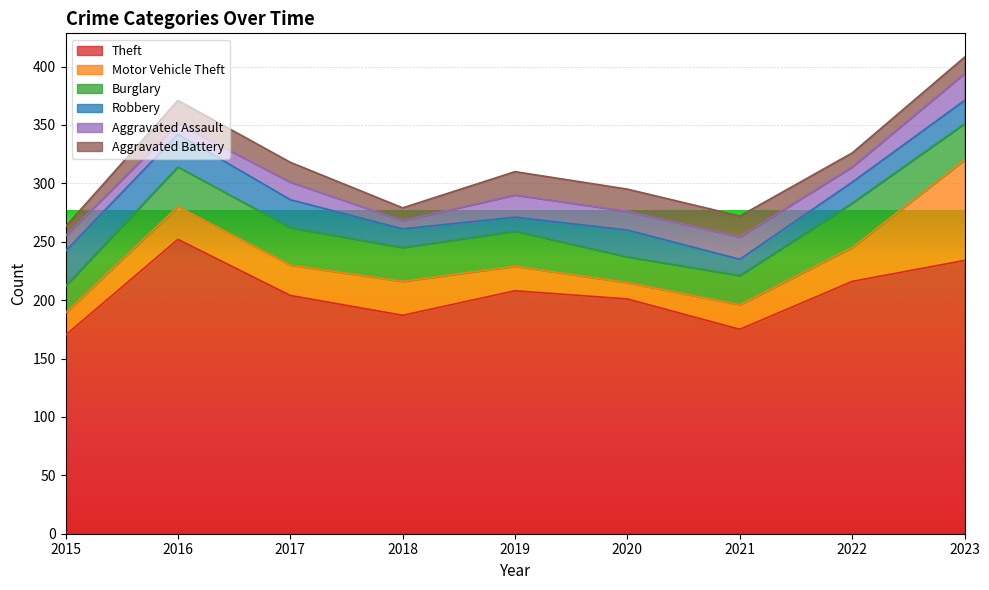

Count the Aggravated Assault values in the range 13 to 19.

6